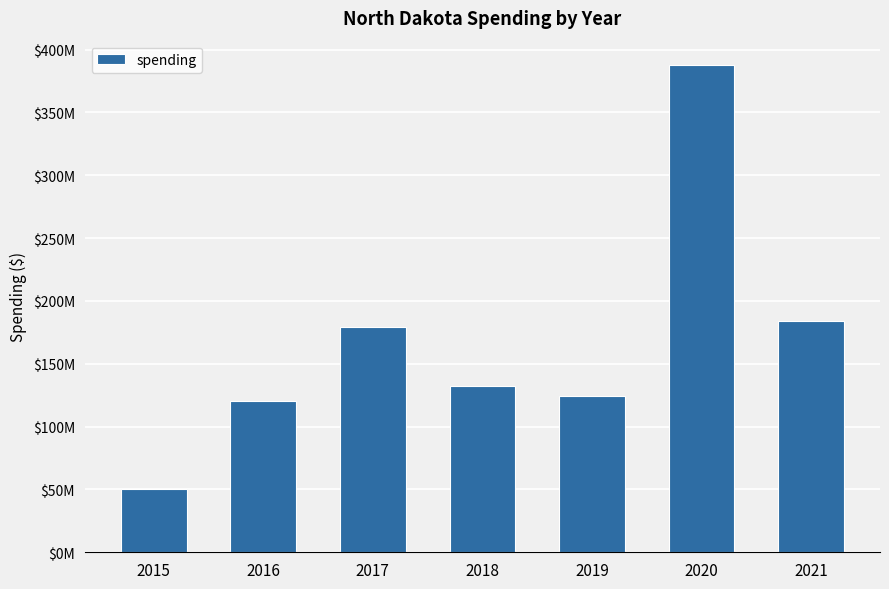

What is the difference between the maximum and minimum values?

337422494